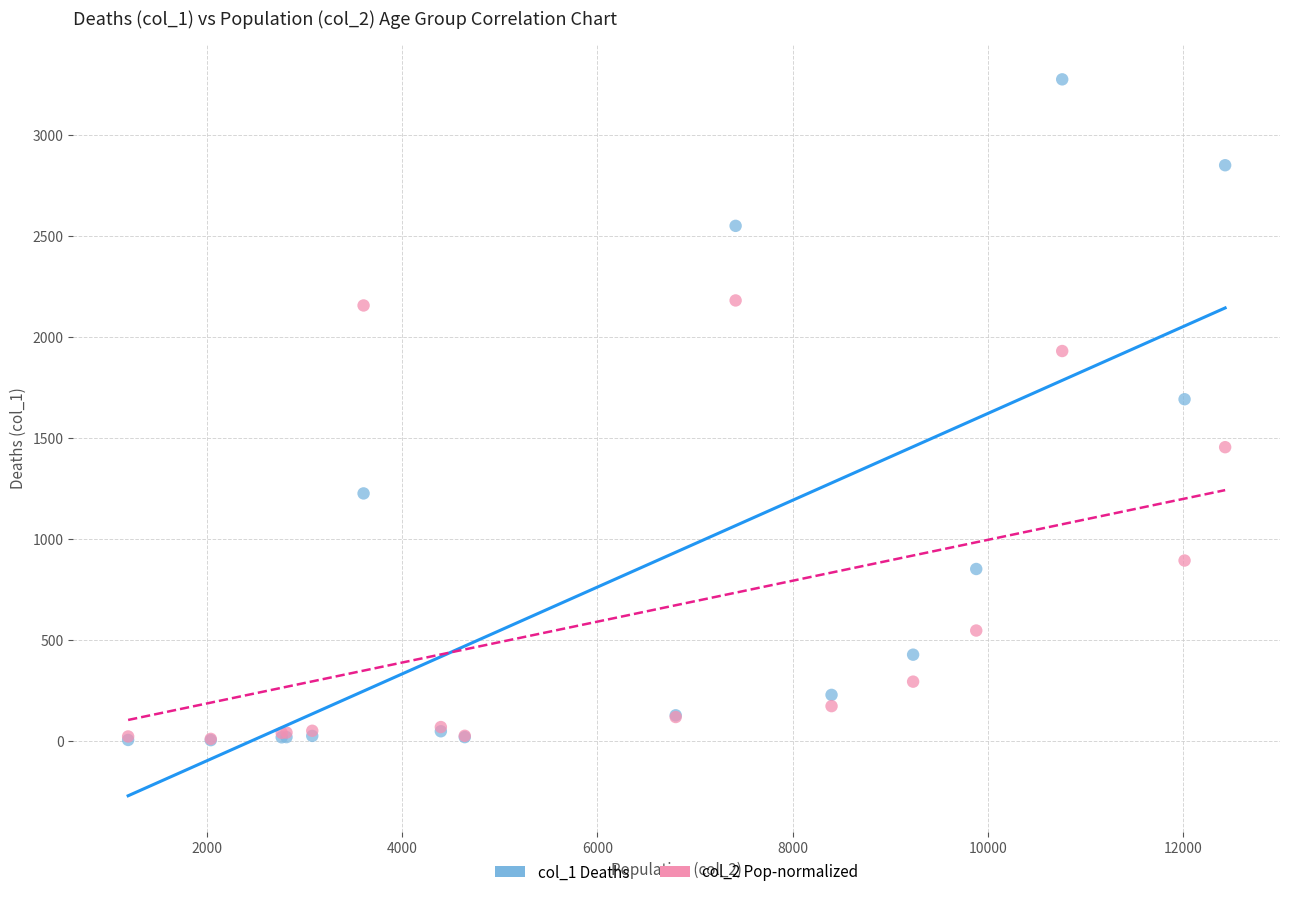

Across all series, what Y value is closest to 1638?

1690.0